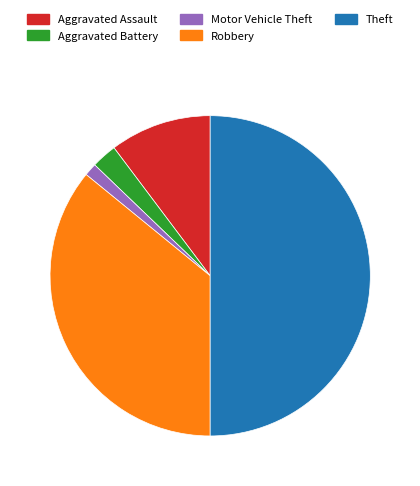

Does Motor Vehicle Theft represent more than half of the total?

No